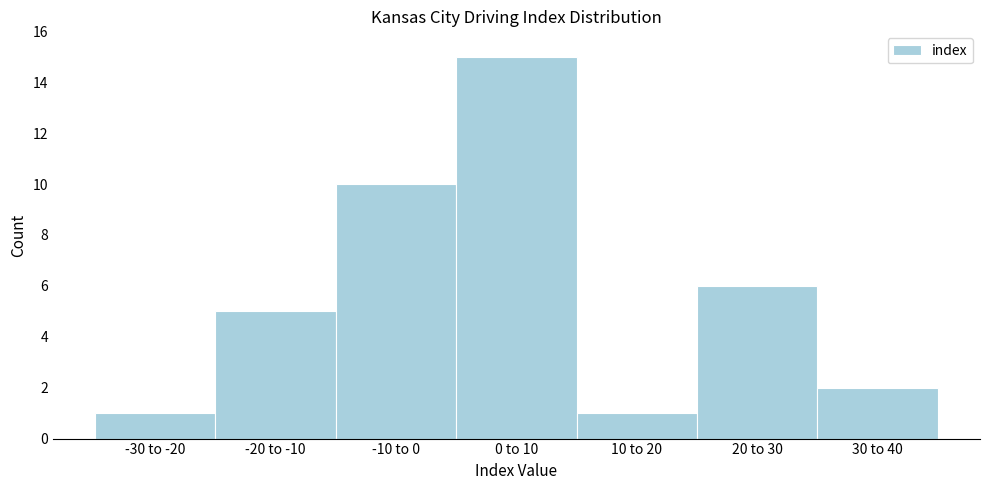

Reading right to left, transcribe all the data shown in this chart.

2	6	1	15	10	5	1